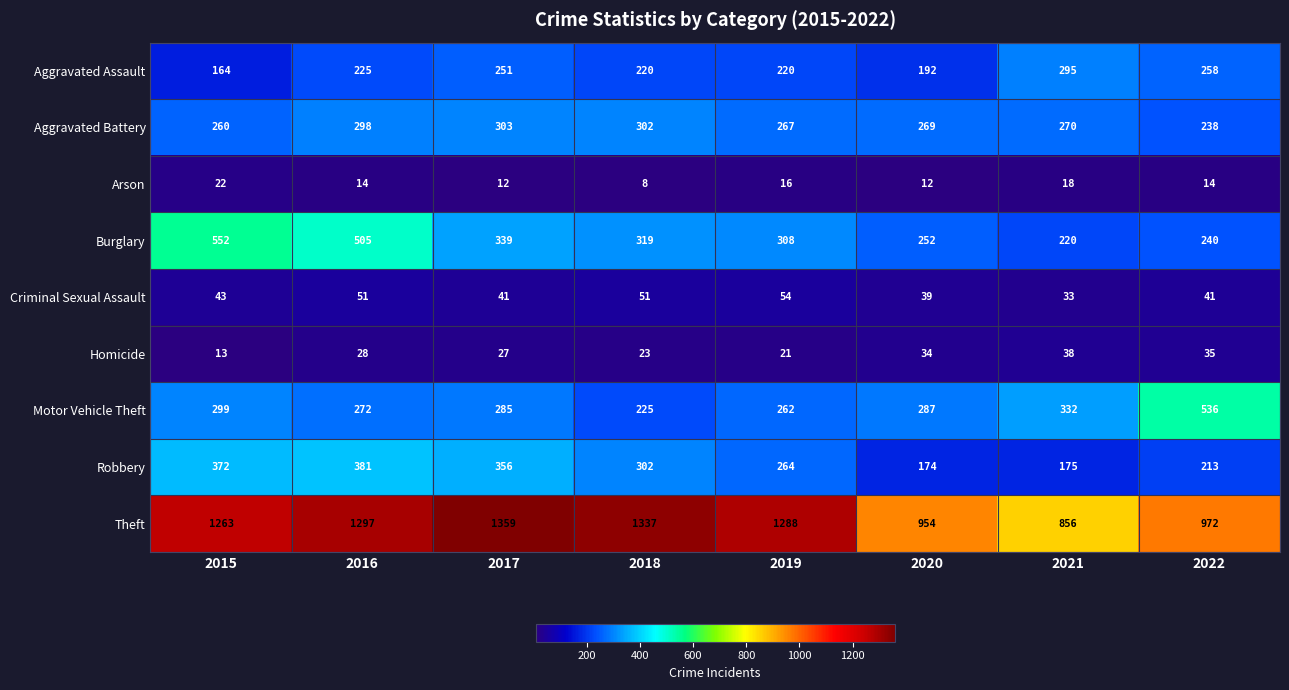

True or false: Theft has a value of 638 at 2022.

False